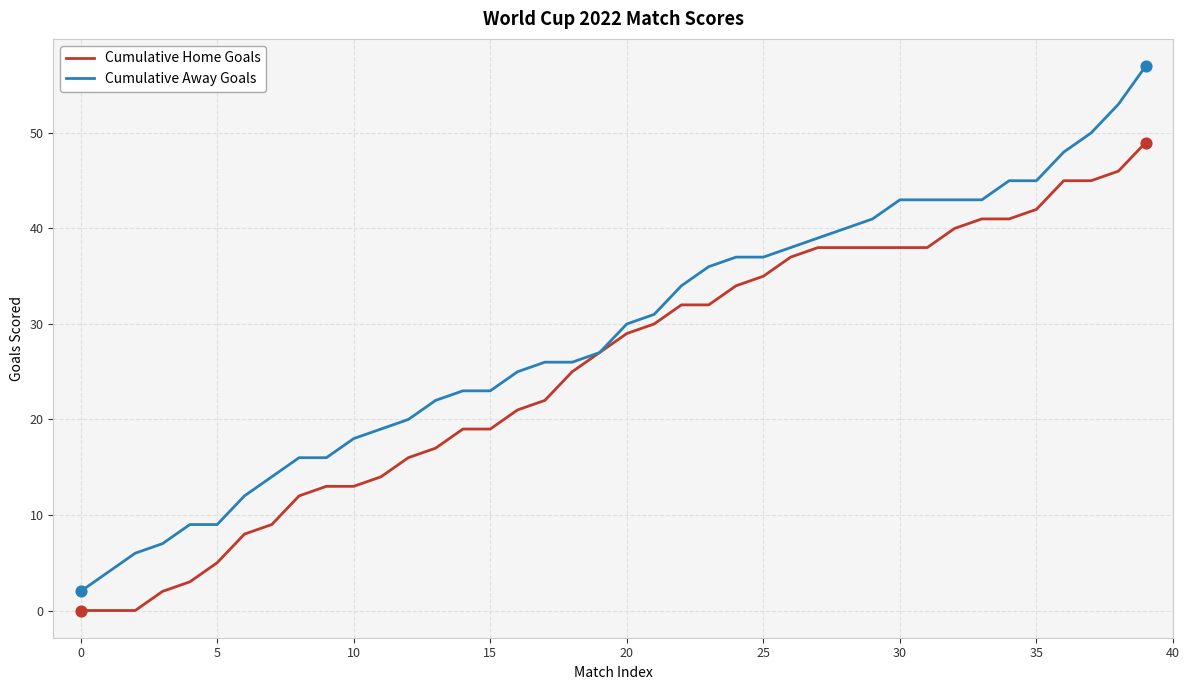

Rank the series by their maximum value, from lowest to highest.

Cumulative Home Goals, Cumulative Away Goals